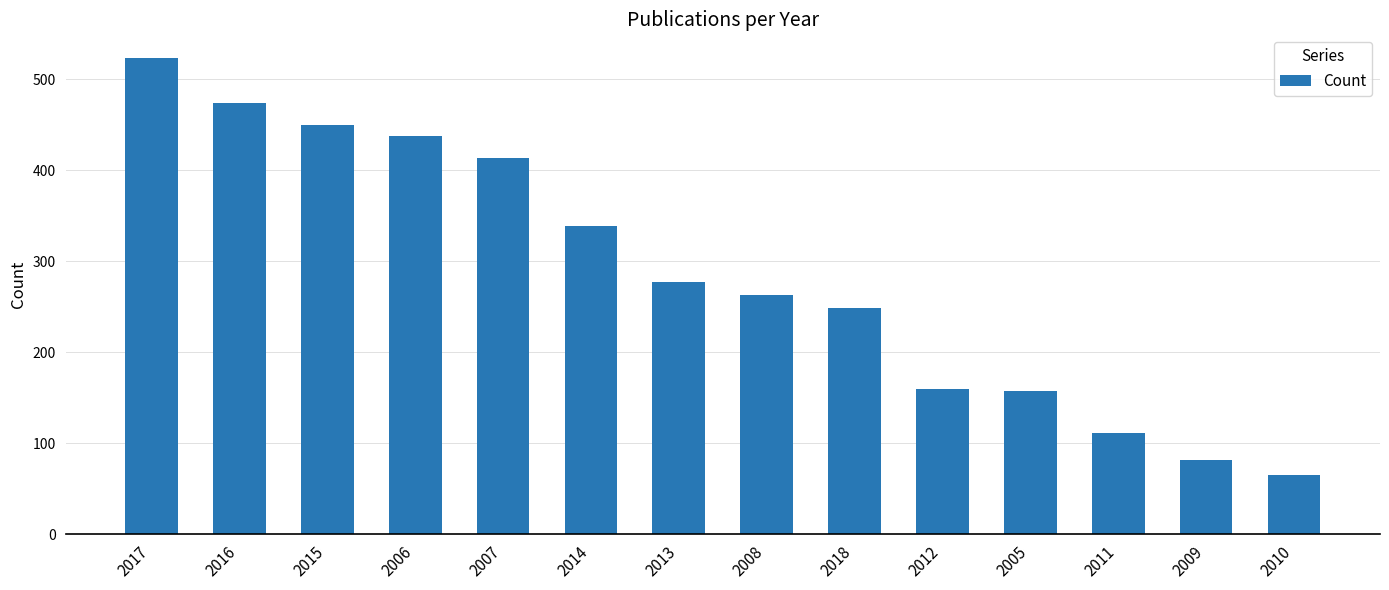

What is the label of the 3rd bar from the right?

2011